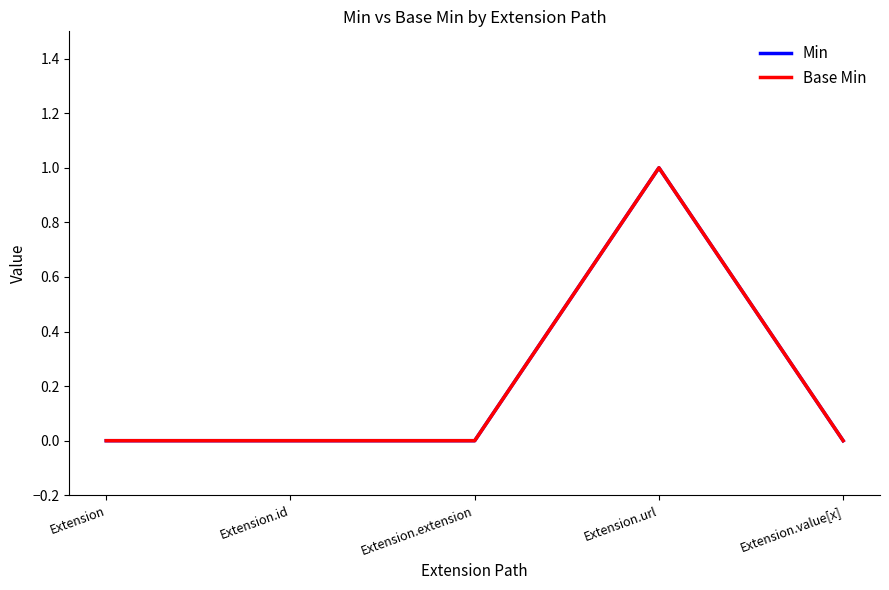

Does the chart have visible grid lines?

No